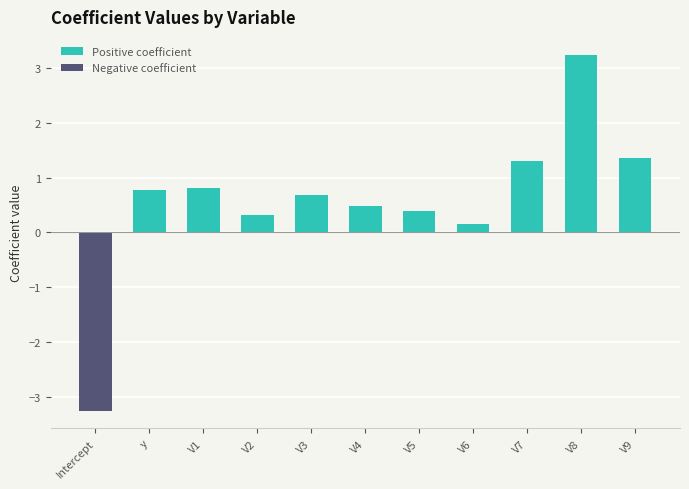

Which label corresponds to the smallest value in the chart?

Intercept